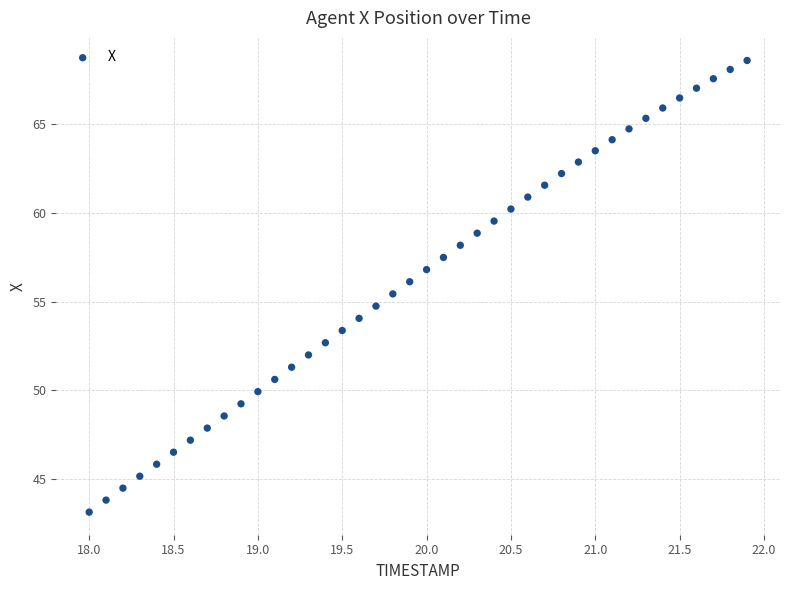

What is the range of X values (max minus min)?

3.9